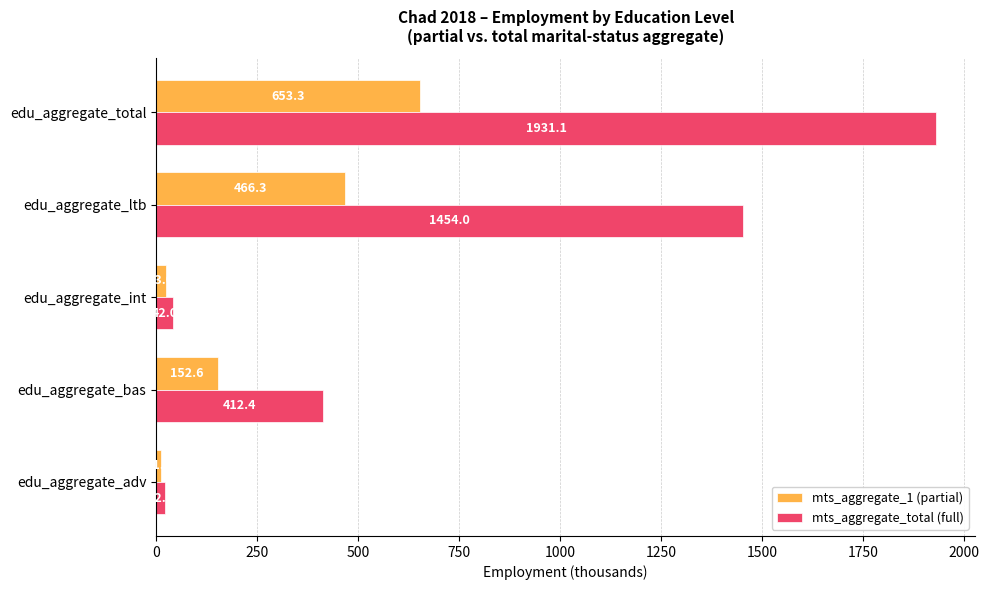

List the series in order of their peak value, lowest first.

mts_aggregate_1 (partial), mts_aggregate_total (full)